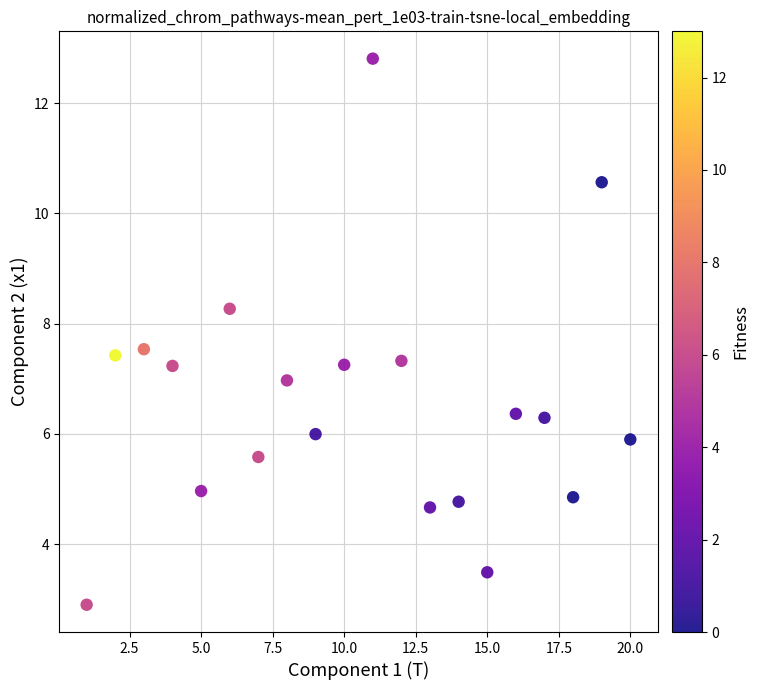

What is the range of Y values (max minus min)?

9.9